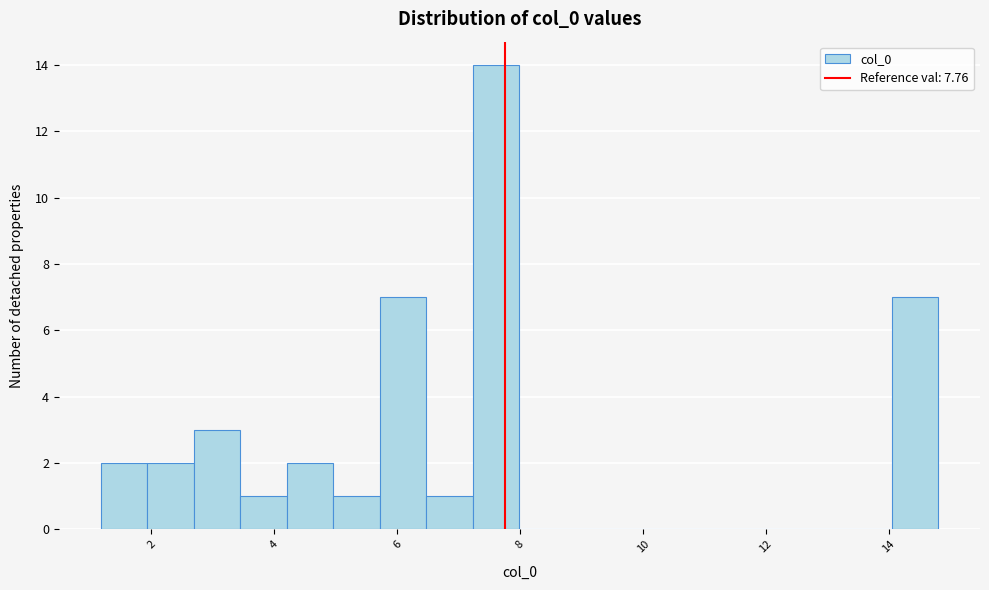

Around what value on the x-axis is the tallest bar? Give the approximate position of its centre, as read against the axis.

7.6